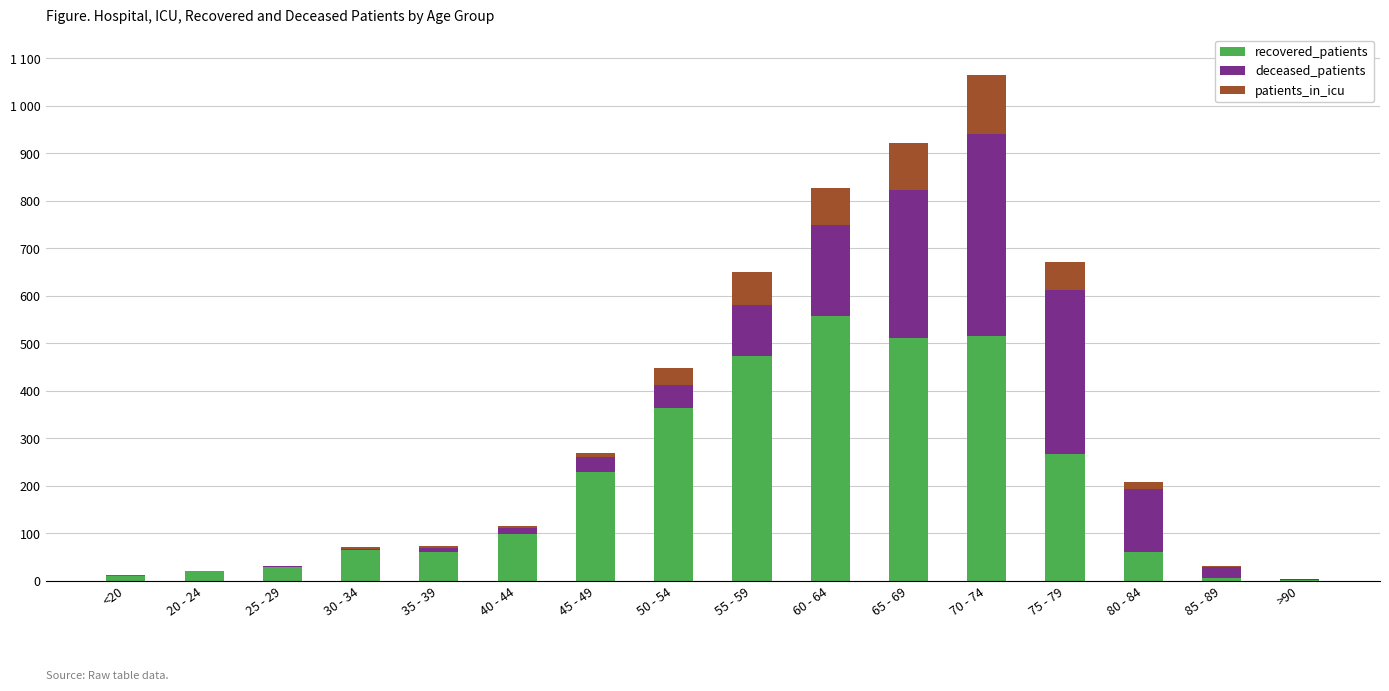

At which category is the sum across all series the highest?

70 - 74